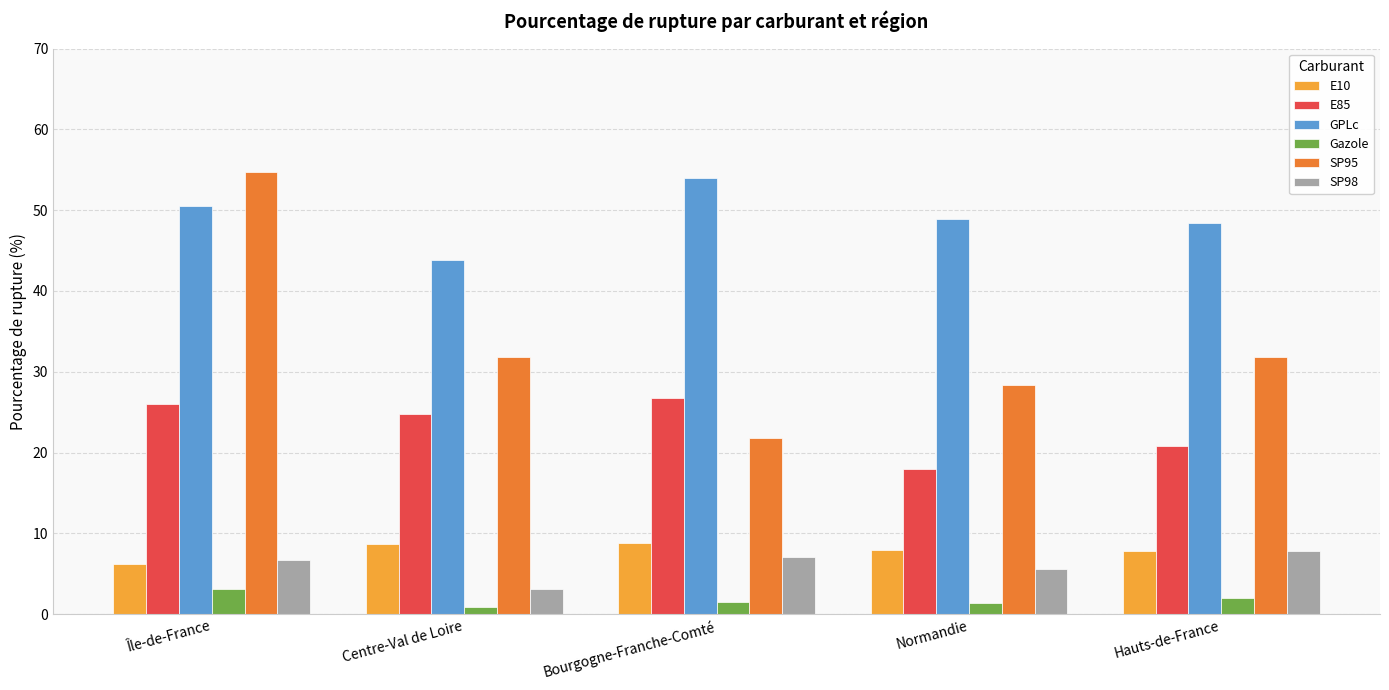

Which series has the widest spread of values?

SP95